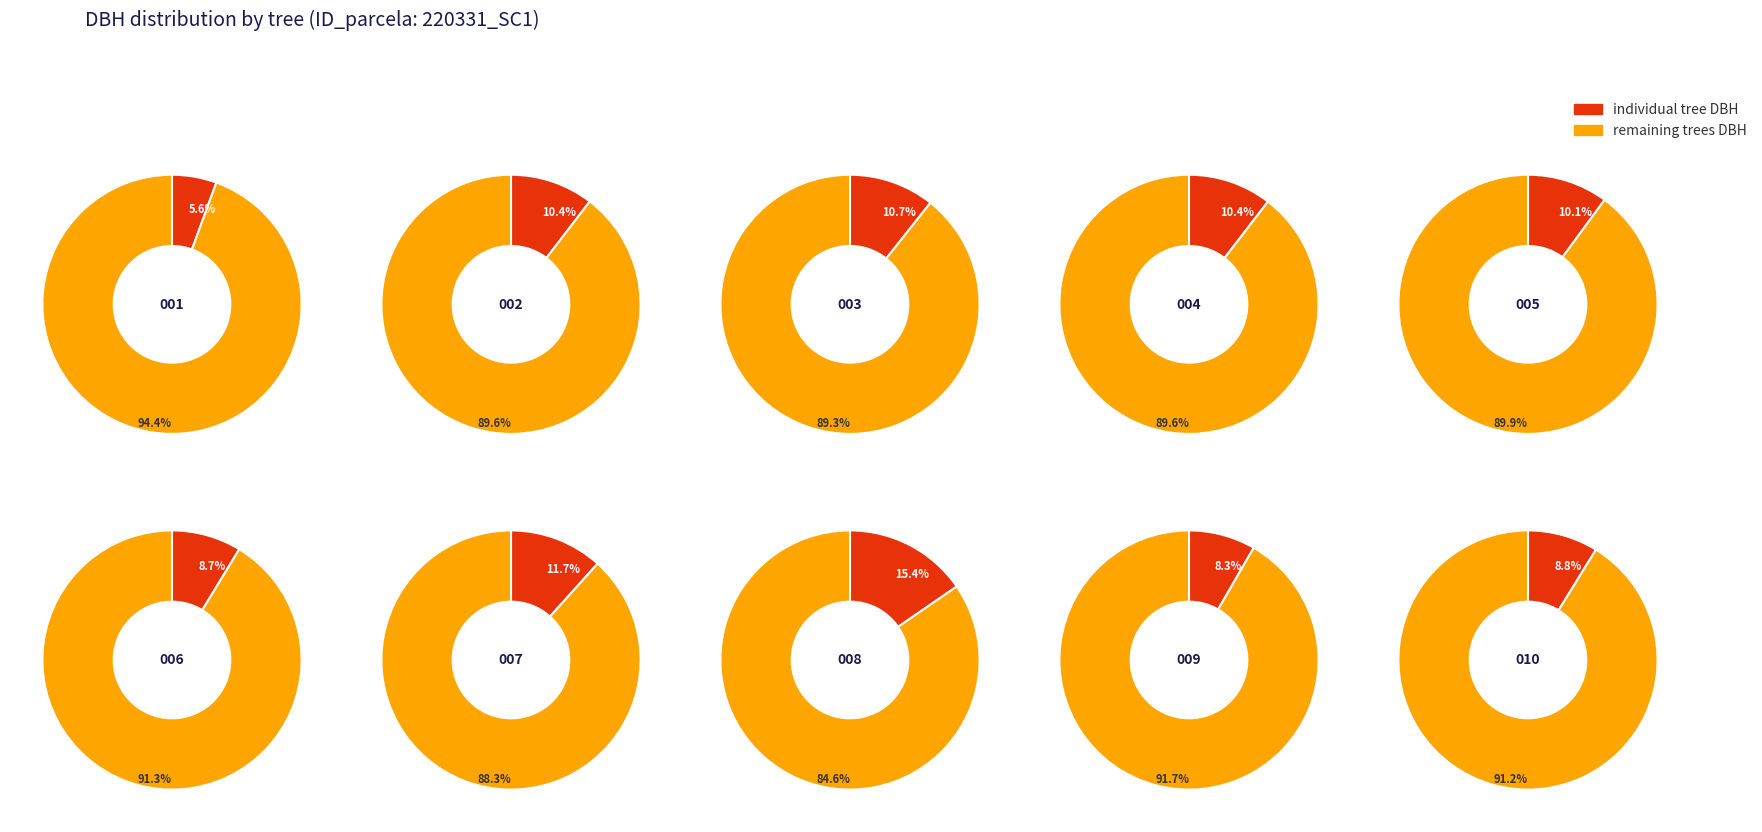

What percentage is the 220331002 slice, to the nearest percent?

10%